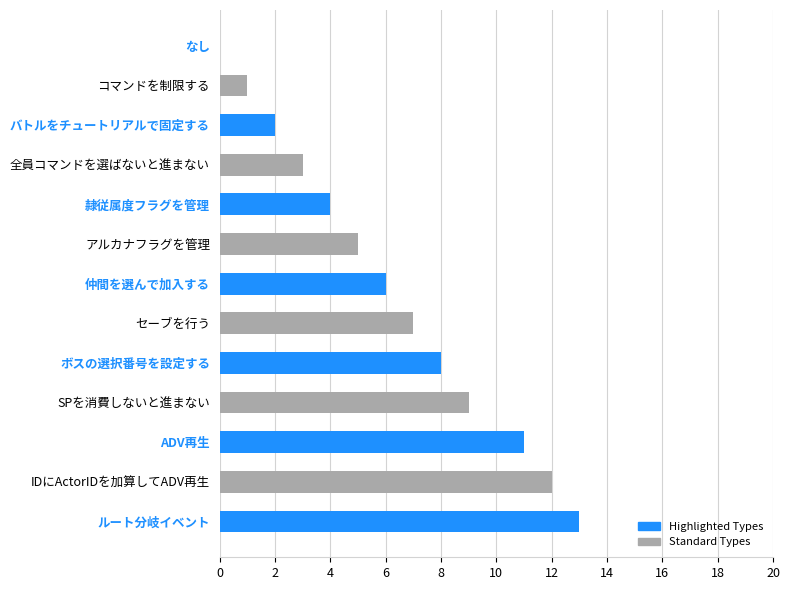

Between バトルをチュートリアルで固定する and ボスの選択番号を設定する, which is larger?

ボスの選択番号を設定する